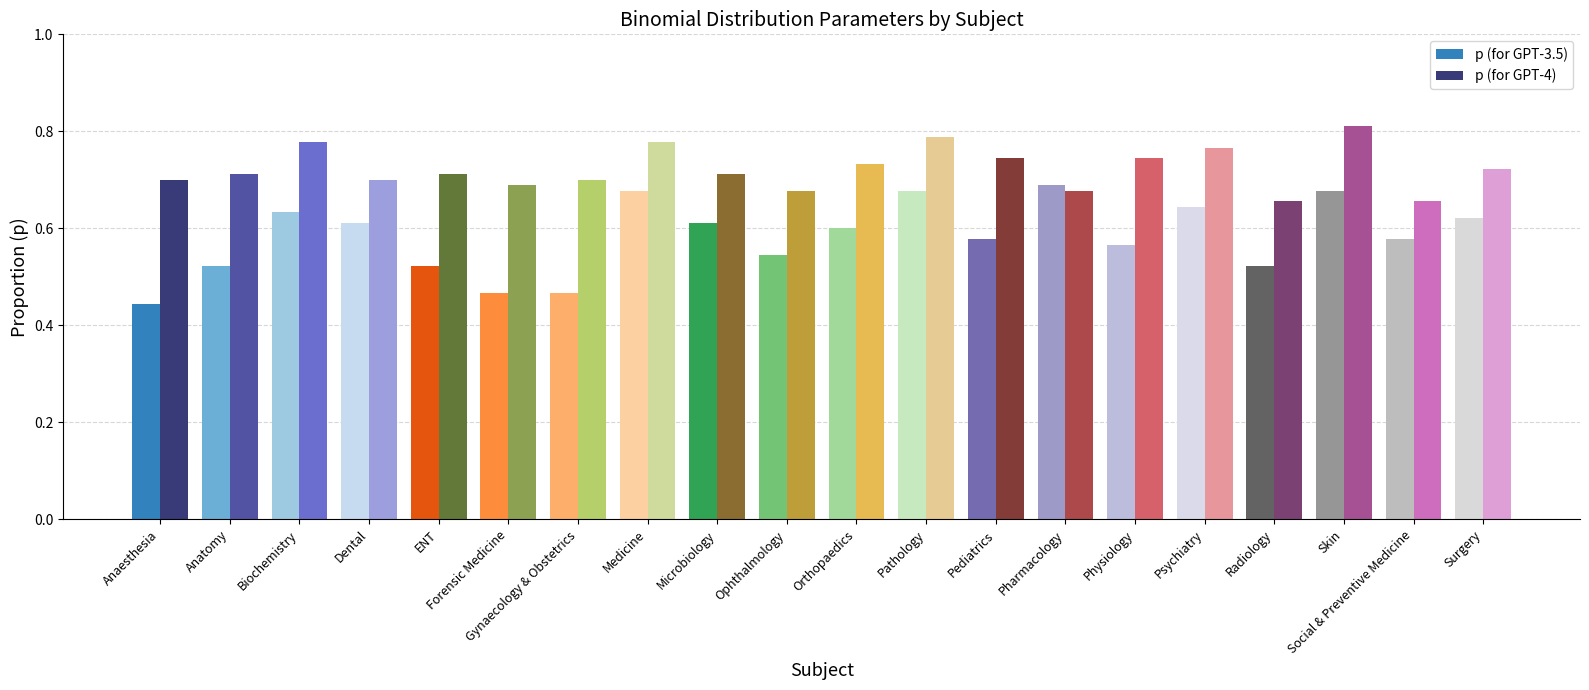

At which category is the sum across all series the highest?

Skin